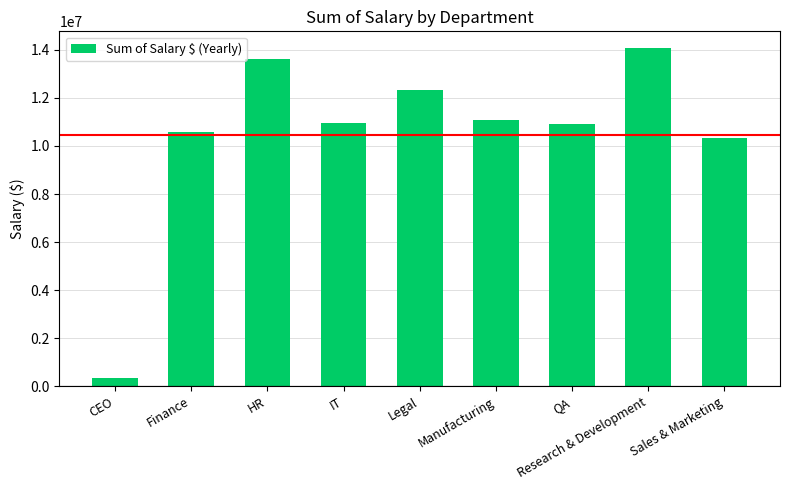

Reading right to left, what are all the values shown in this chart?

10341596	14070721	10901416	11084787	12331403	10975608	13608218	10562794	350000